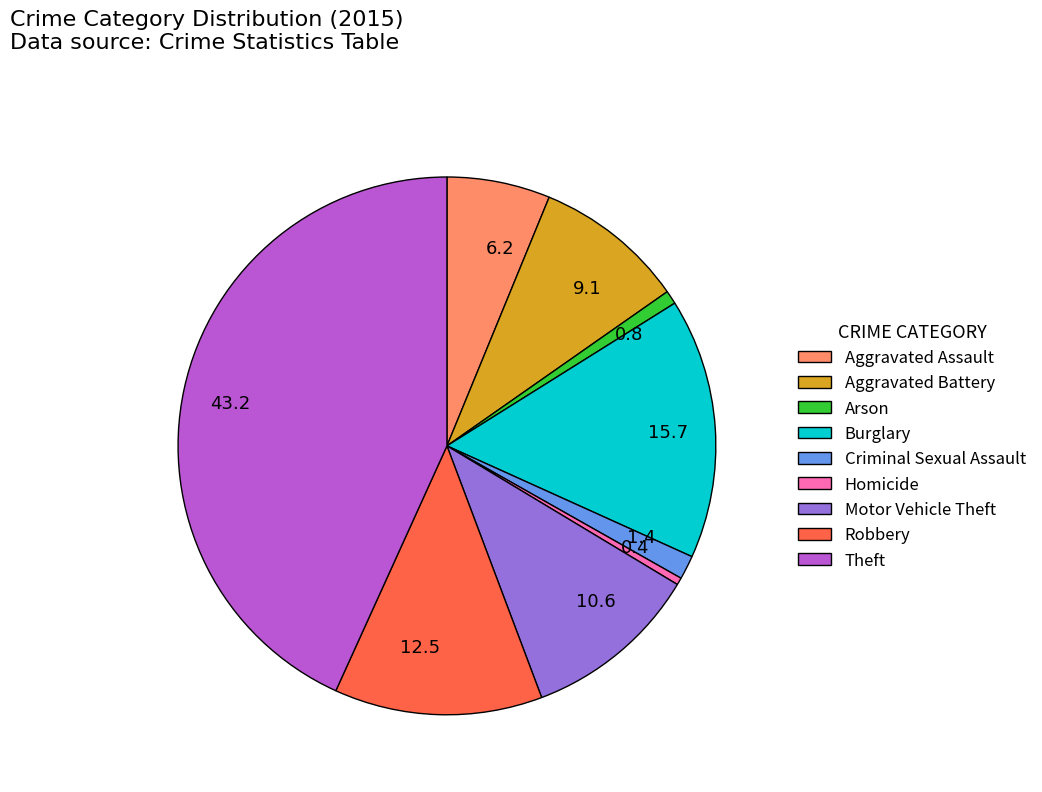

What is the ratio of the value at Arson to the value at Motor Vehicle Theft?

0.1